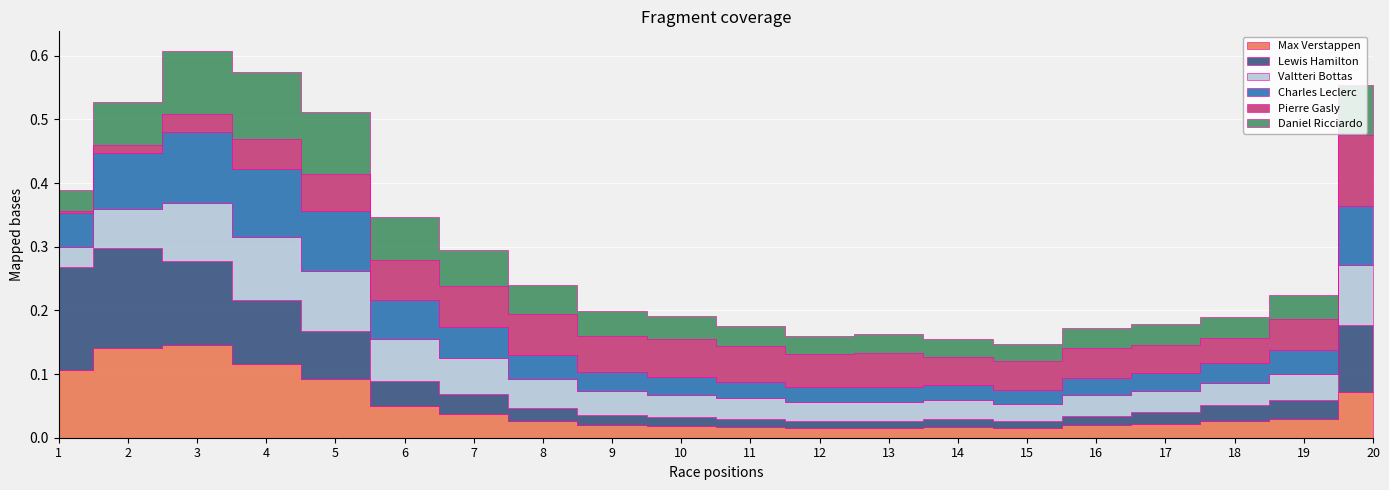

True or false: Valtteri Bottas and Lewis Hamilton cross at least once.

True